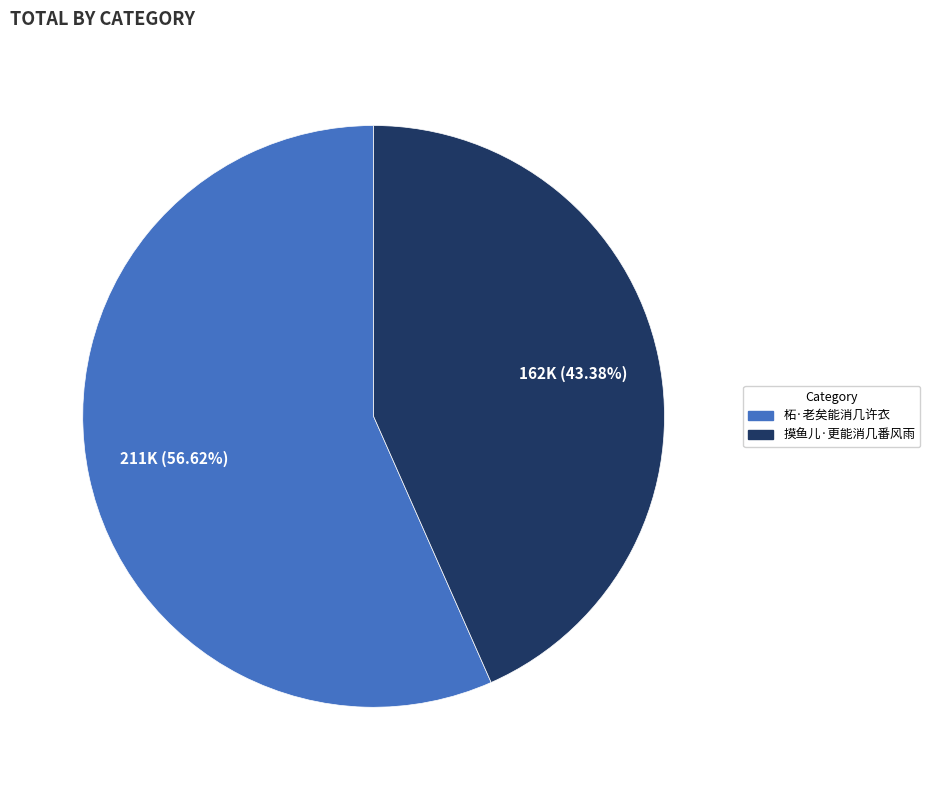

How many slices are in this pie chart?

2